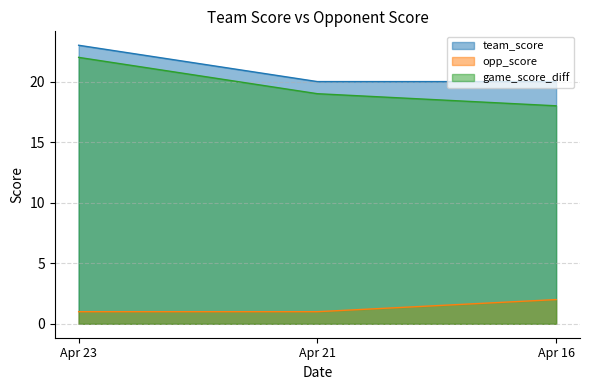

What is the greatest value displayed?

23